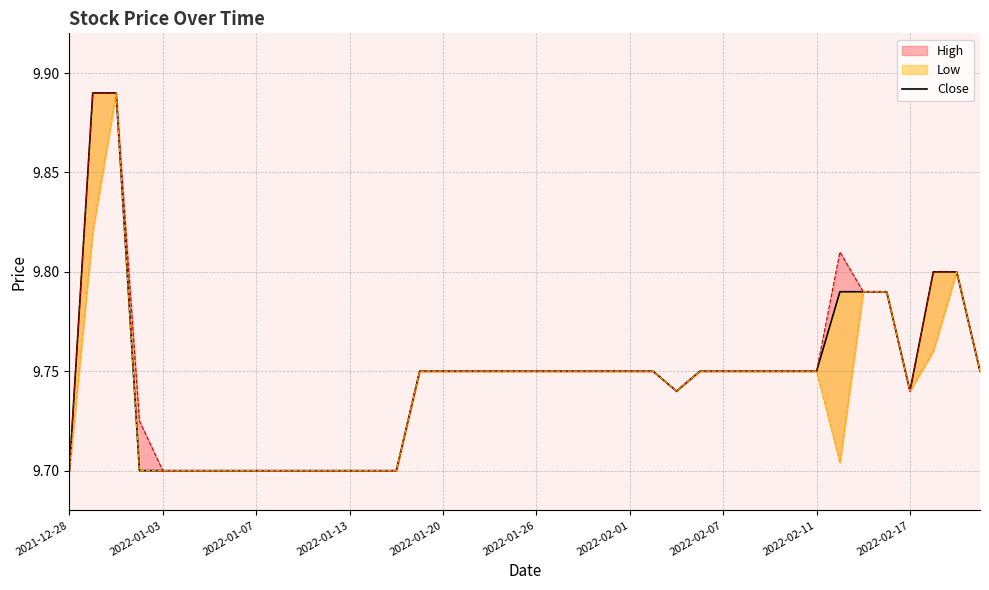

What is the difference between the values at 2022-01-07 and 19?

0.1